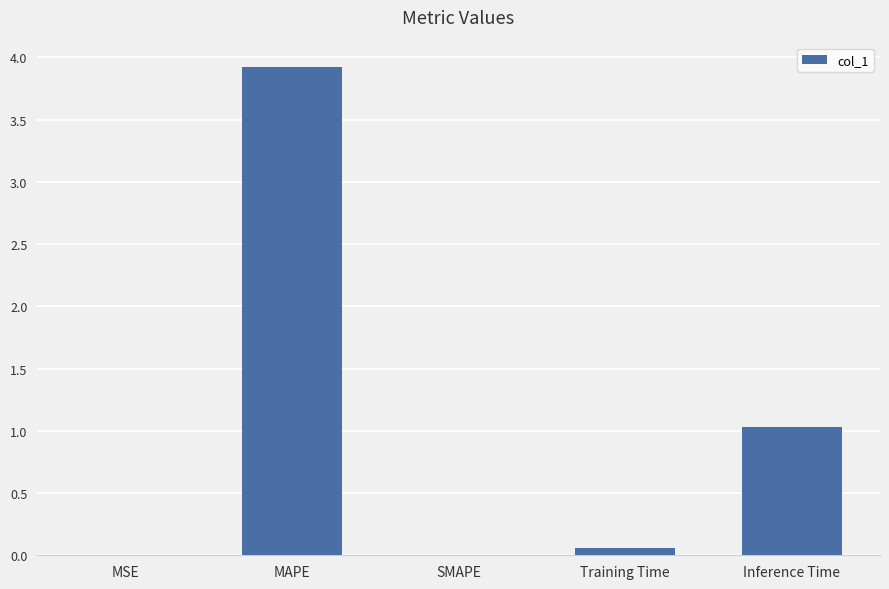

Are the bars horizontal?

No